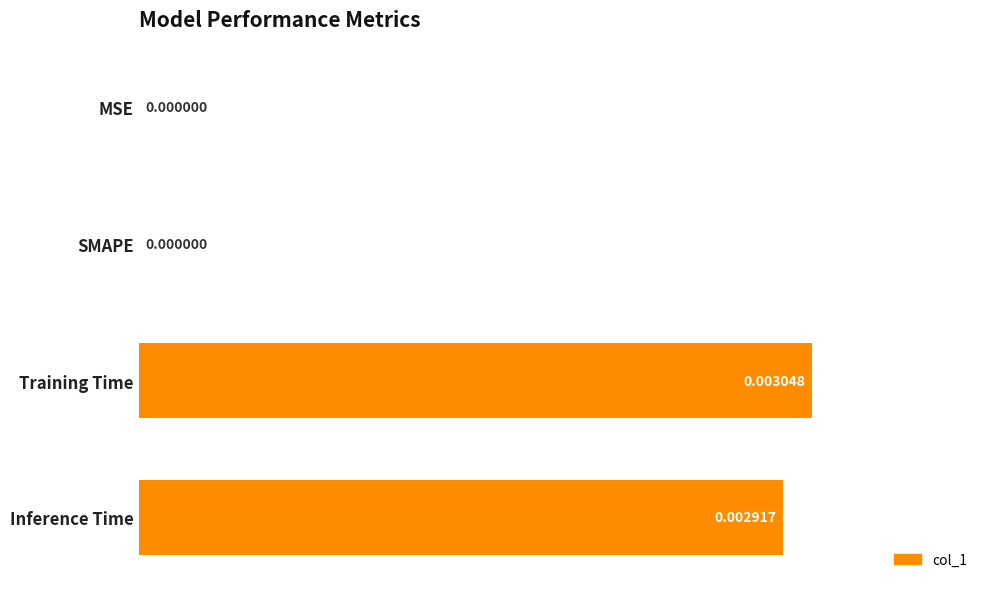

At which category does the chart reach its peak across all series?

Training Time